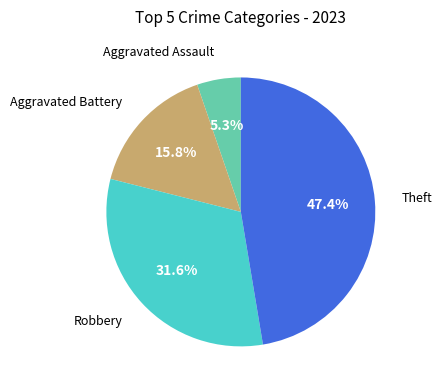

Is there any slice that represents more than half of the pie?

No